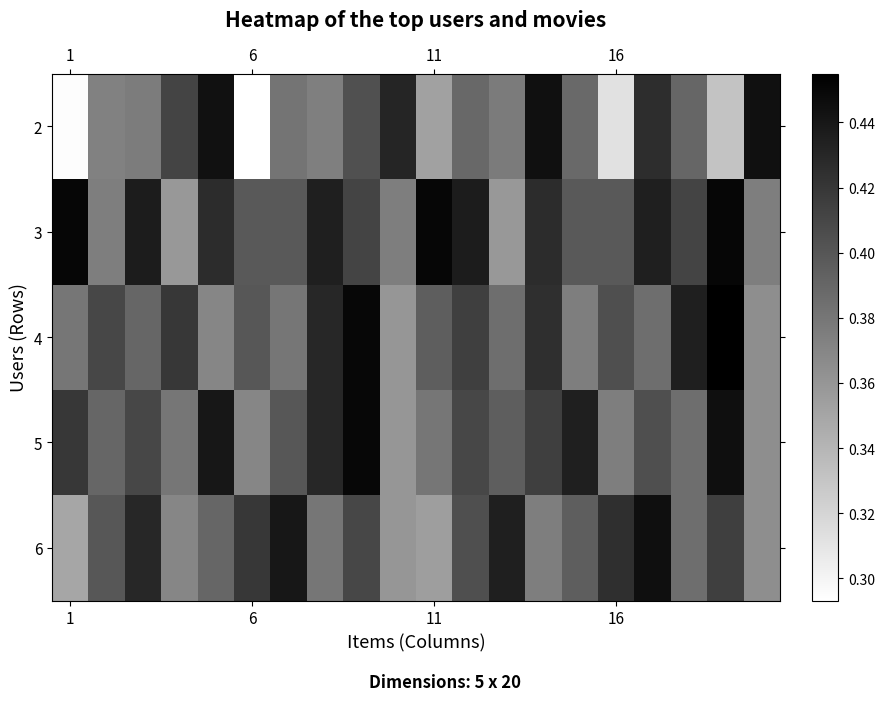

Reading right to left, transcribe all the data shown in this chart.

2: 0.4	0.3	0.4	0.4	0.3	0.4	0.4	0.4	0.4	0.4	0.4	0.4	0.4	0.4	0.3	0.4	0.4	0.4	0.4	0.3
3: 0.4	0.5	0.4	0.4	0.4	0.4	0.4	0.4	0.4	0.5	0.4	0.4	0.4	0.4	0.4	0.4	0.4	0.4	0.4	0.5
4: 0.4	0.5	0.4	0.4	0.4	0.4	0.4	0.4	0.4	0.4	0.4	0.5	0.4	0.4	0.4	0.4	0.4	0.4	0.4	0.4
5: 0.4	0.4	0.4	0.4	0.4	0.4	0.4	0.4	0.4	0.4	0.4	0.5	0.4	0.4	0.4	0.4	0.4	0.4	0.4	0.4
6: 0.4	0.4	0.4	0.4	0.4	0.4	0.4	0.4	0.4	0.4	0.4	0.4	0.4	0.4	0.4	0.4	0.4	0.4	0.4	0.3